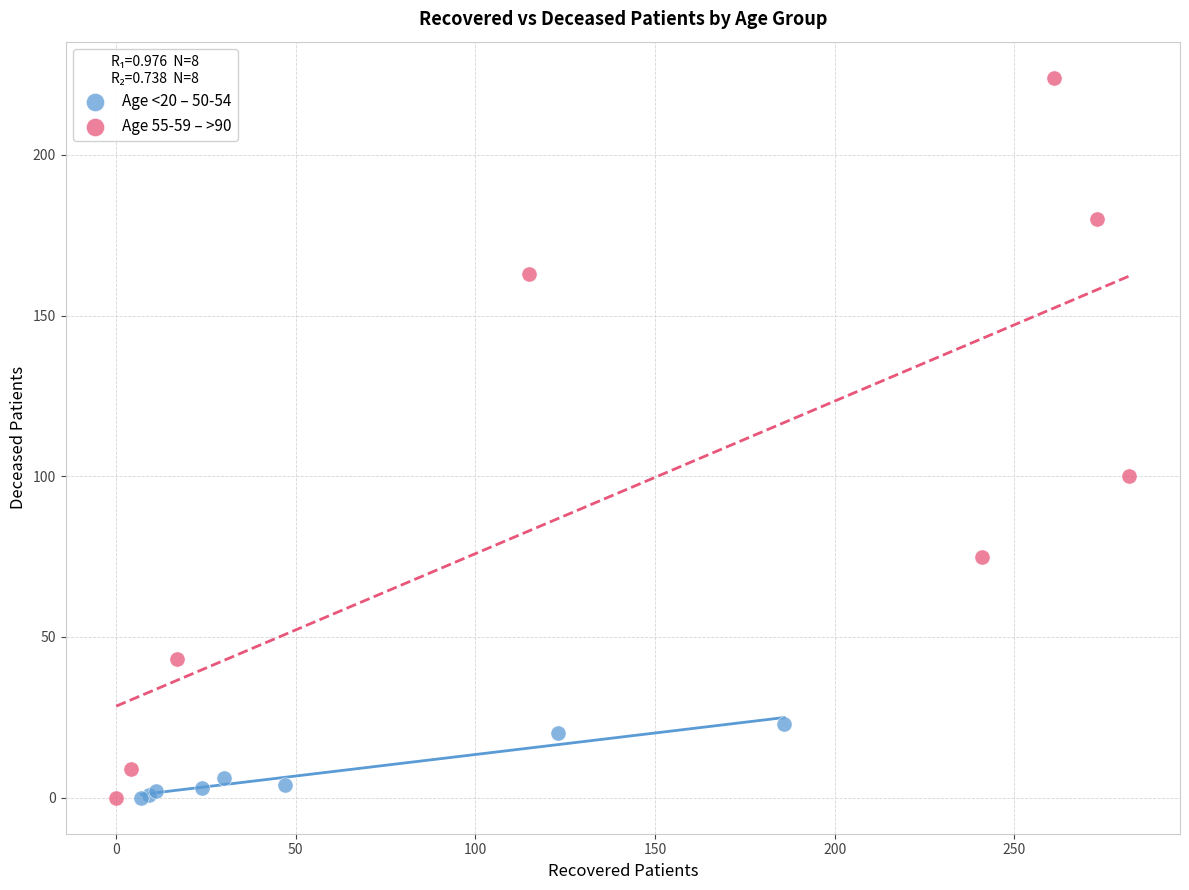

Which series has the largest Y range (max minus min)?

Age 55-59 – >90